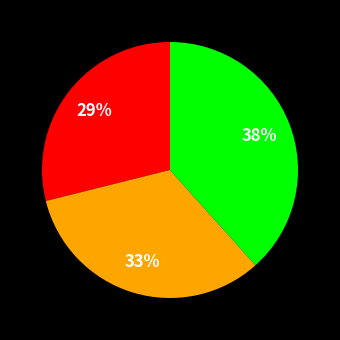

To the nearest percent, what is the difference between the largest and smallest slice percentages?

9%